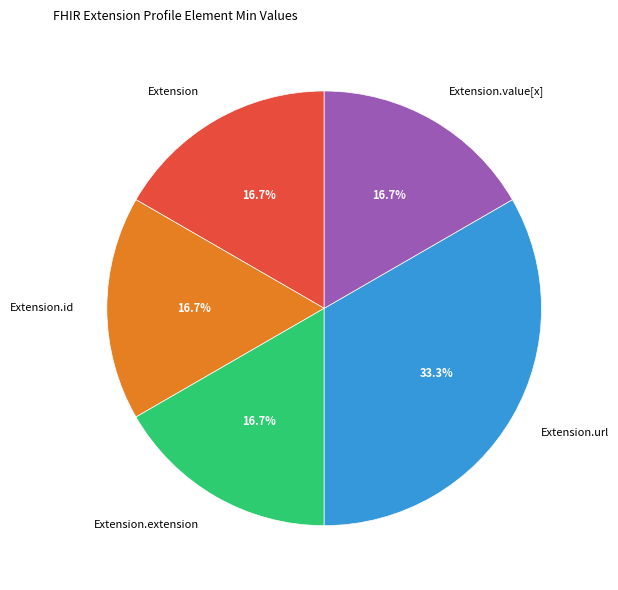

What is the largest slice in the pie chart?

Extension.url